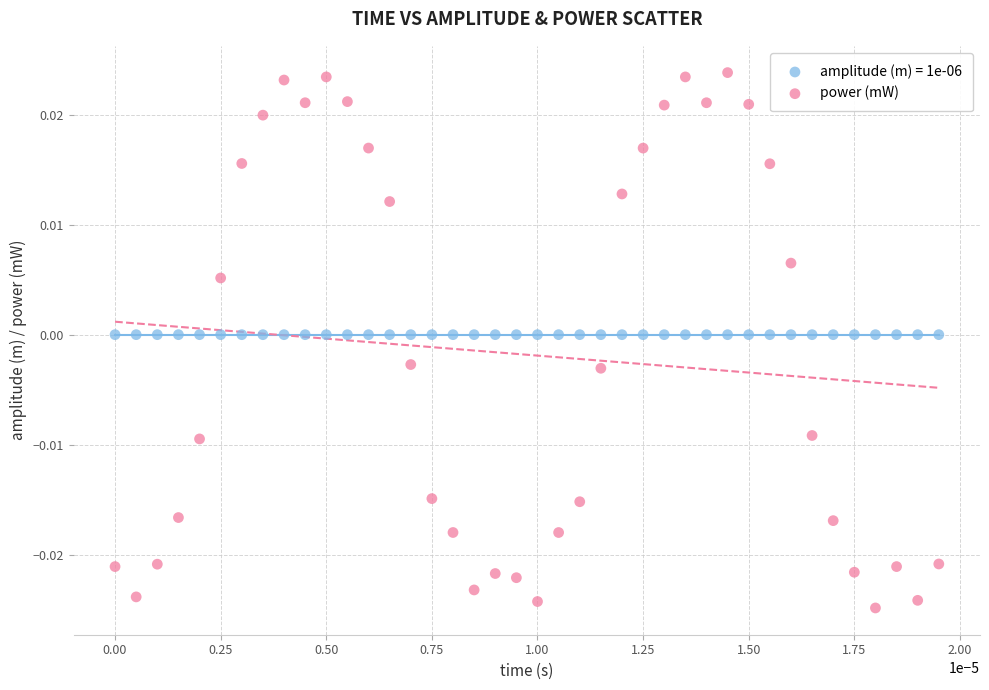

Which series contains the lowest Y value?

power (mW)